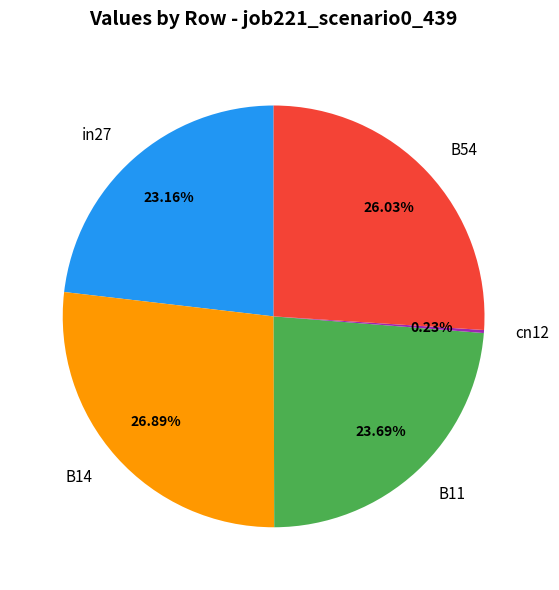

What portion of the pie excludes in27?

76.8%